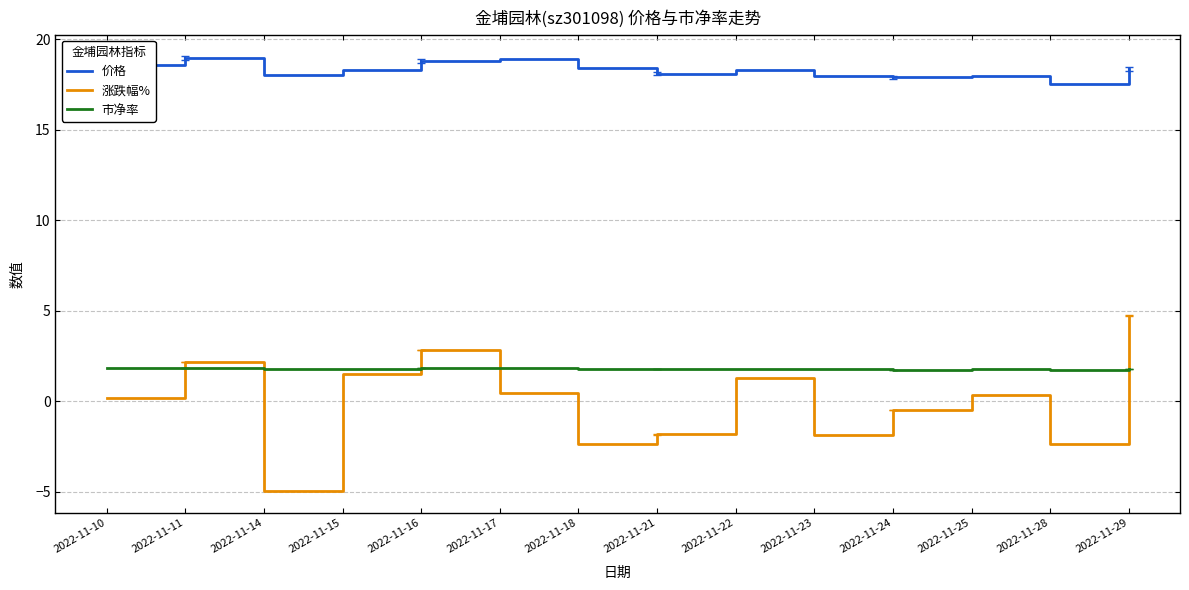

At which label does 涨跌幅% reach its minimum?

2022-11-14